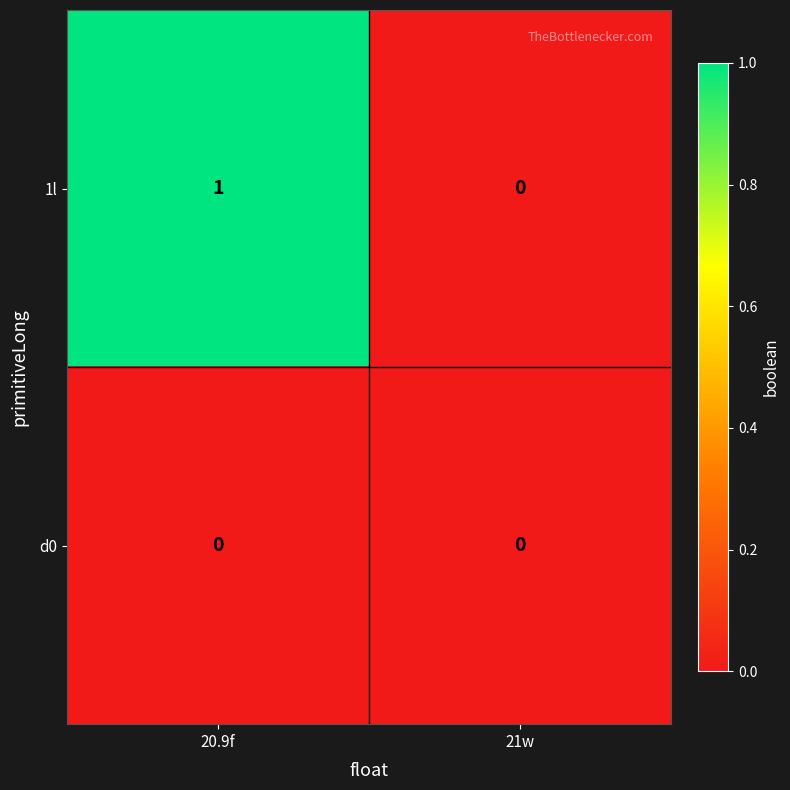

How many data points does each series have?

2